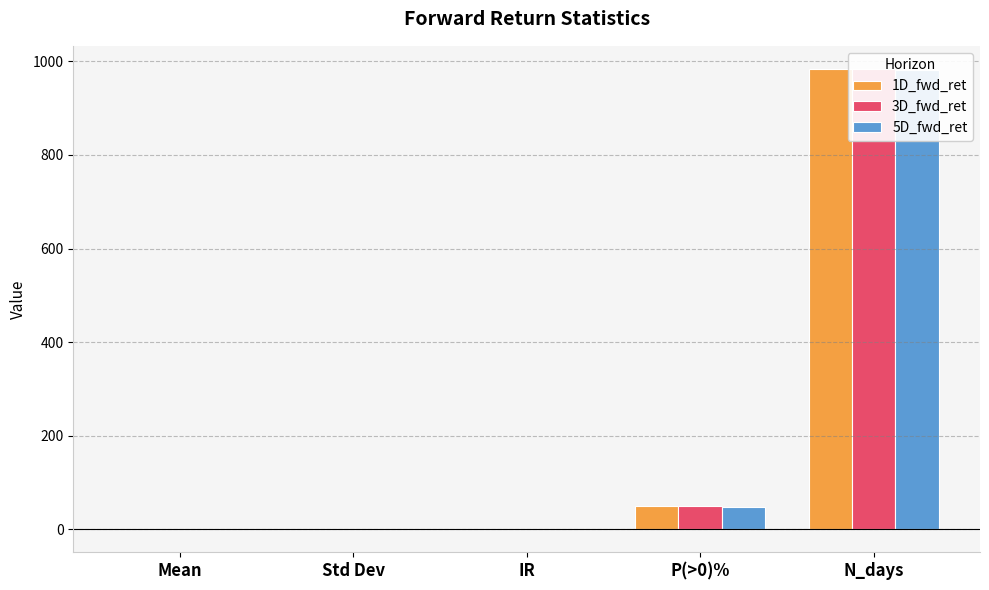

Reading right to left, list all the values displayed in this chart.

1D_fwd_ret: N_days=984.0	P(>0)%=50.1	IR=-0.0	Std Dev=0.5	Mean=-0.0
3D_fwd_ret: N_days=984.0	P(>0)%=50.0	IR=-0.0	Std Dev=0.5	Mean=-0.0
5D_fwd_ret: N_days=982.0	P(>0)%=47.3	IR=-0.0	Std Dev=0.5	Mean=-0.0